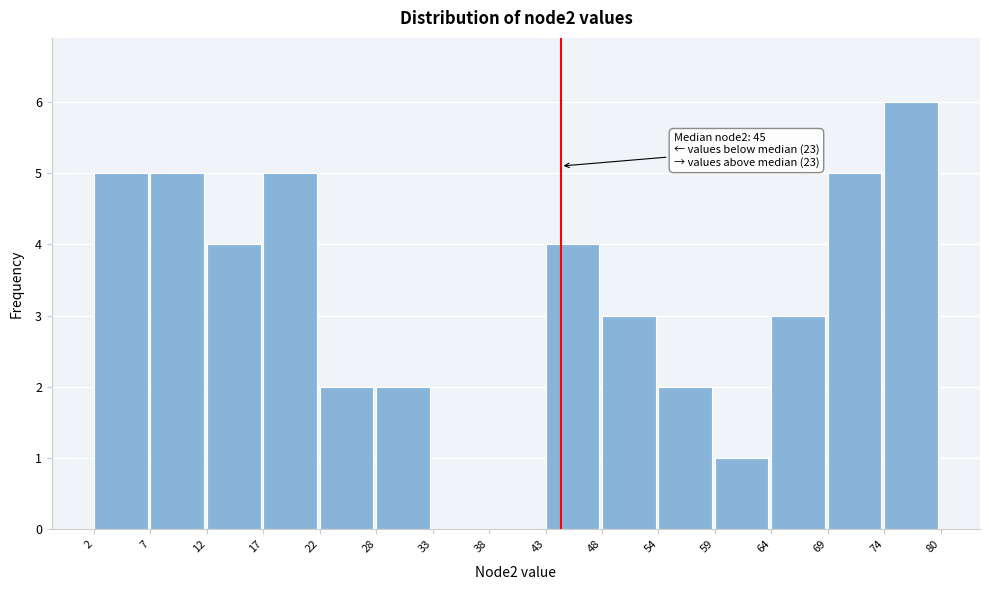

Which range on the x-axis has the tallest bar?

74 to 80